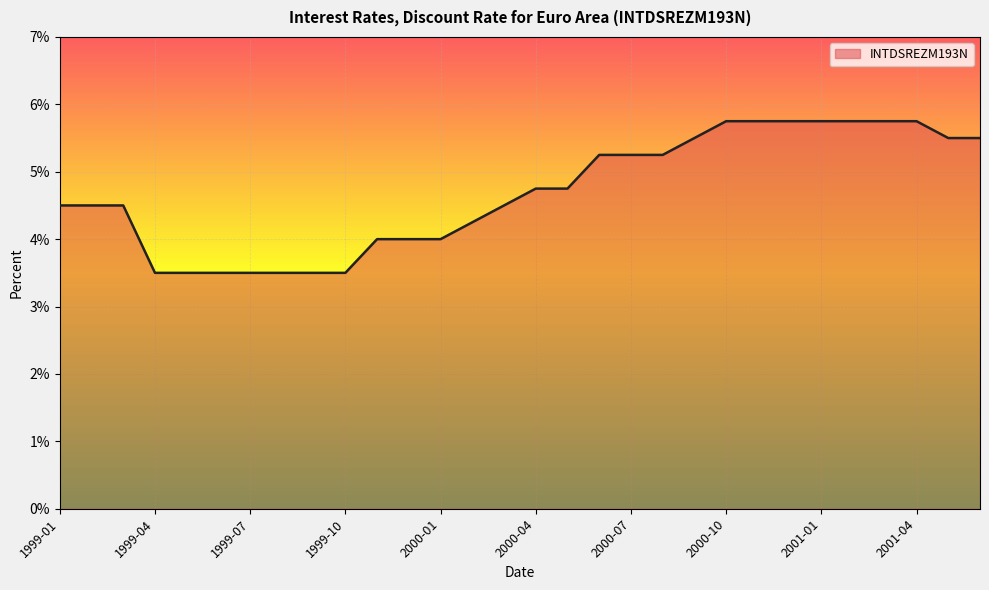

What is the maximum value shown in the chart?

5.8